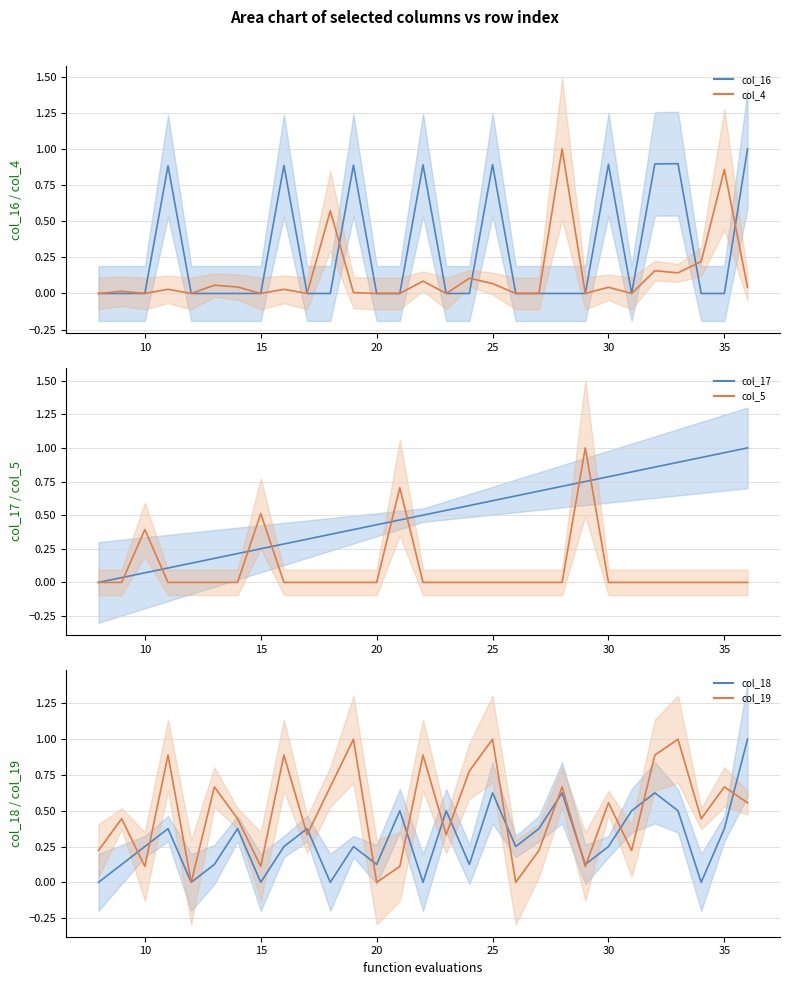

Is it true that col_16 equals 0.3 at 25?

False